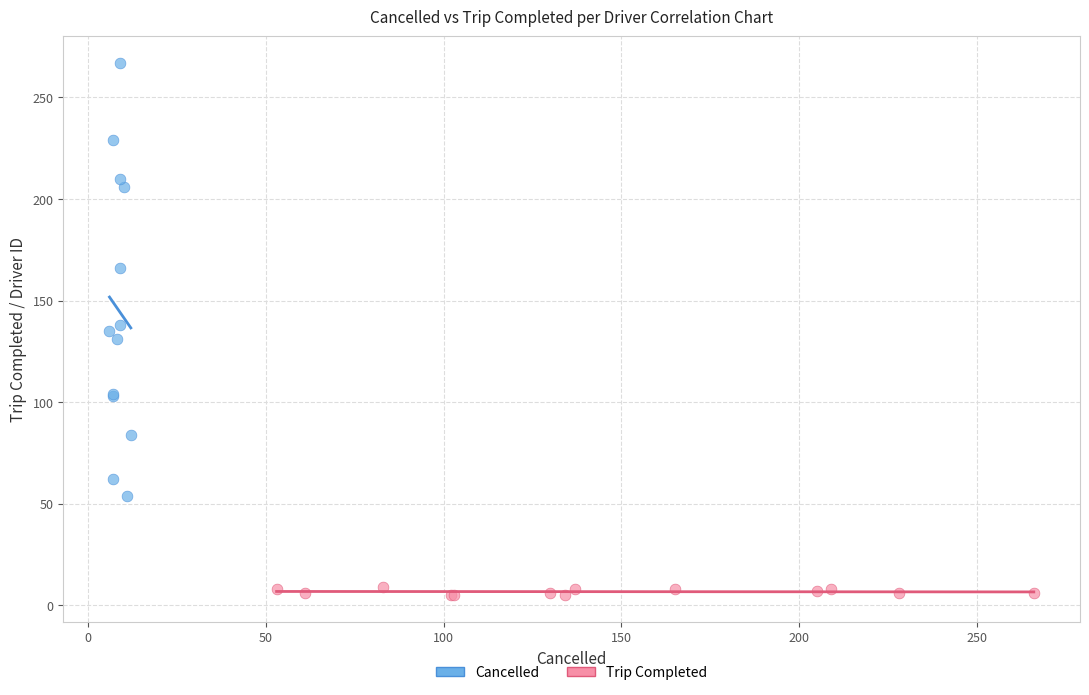

What are all the series names shown in the legend?

Cancelled, Trip Completed